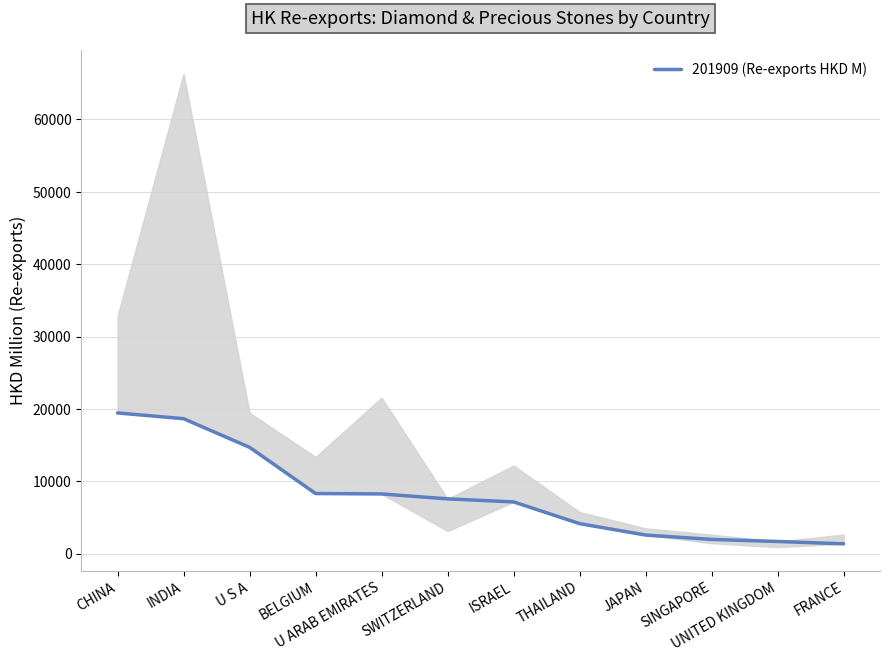

What is the difference between the second highest and second lowest values?

16962.6